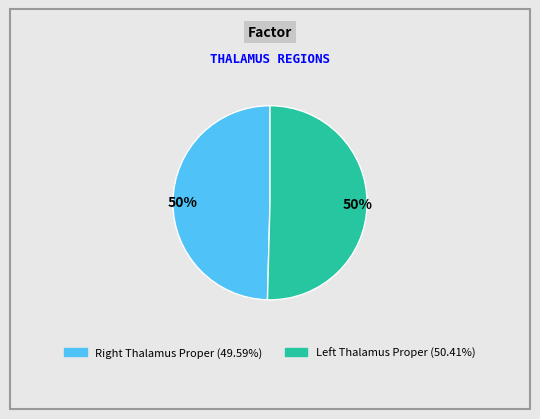

Count the number of slices in the pie.

2